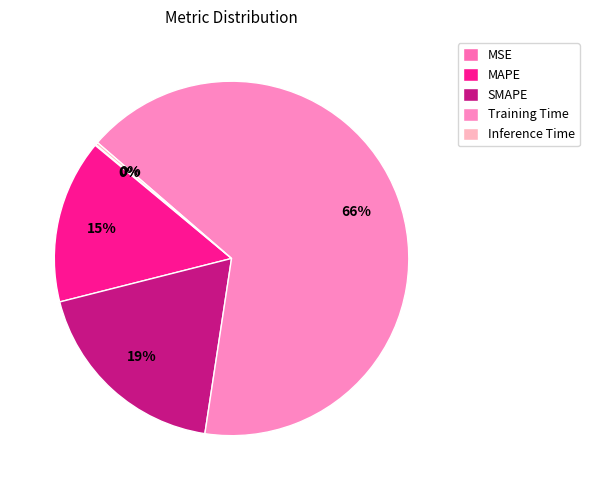

To the nearest percent, what is the difference between the MSE and SMAPE slice percentages?

19%